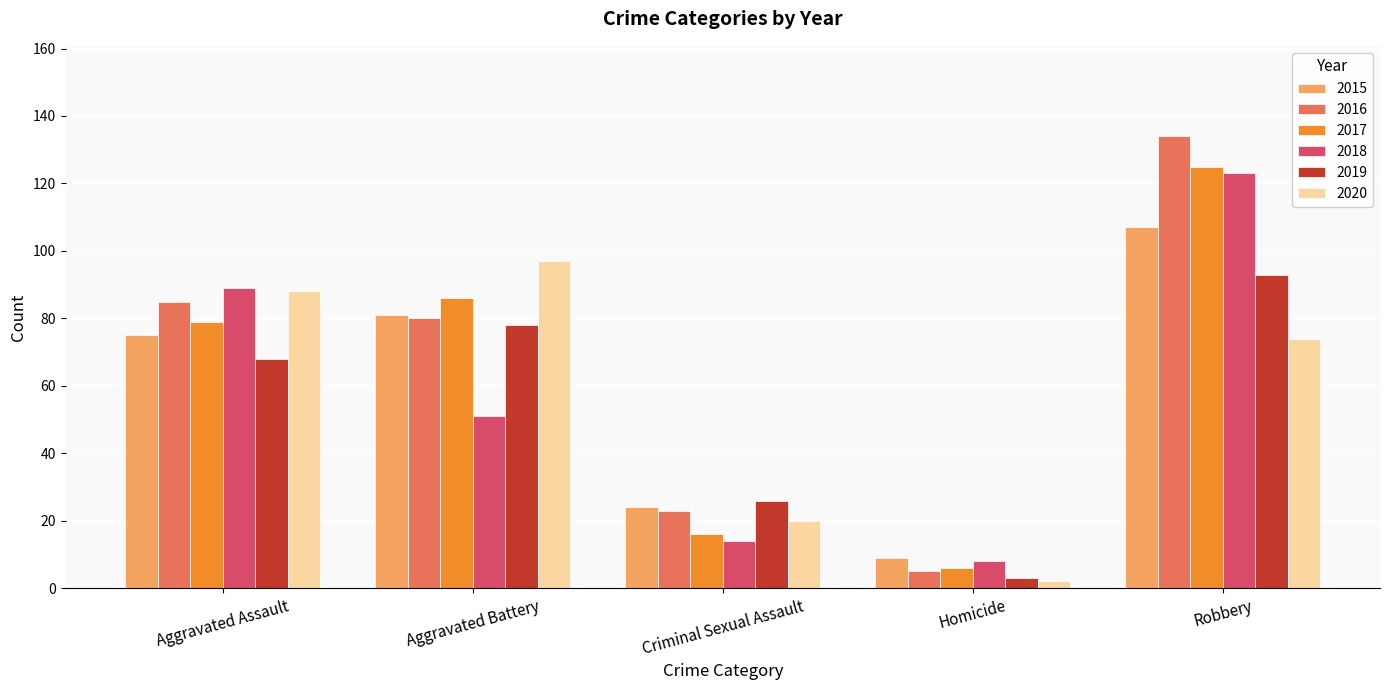

At which label does 2020 first exceed 74?

Aggravated Assault